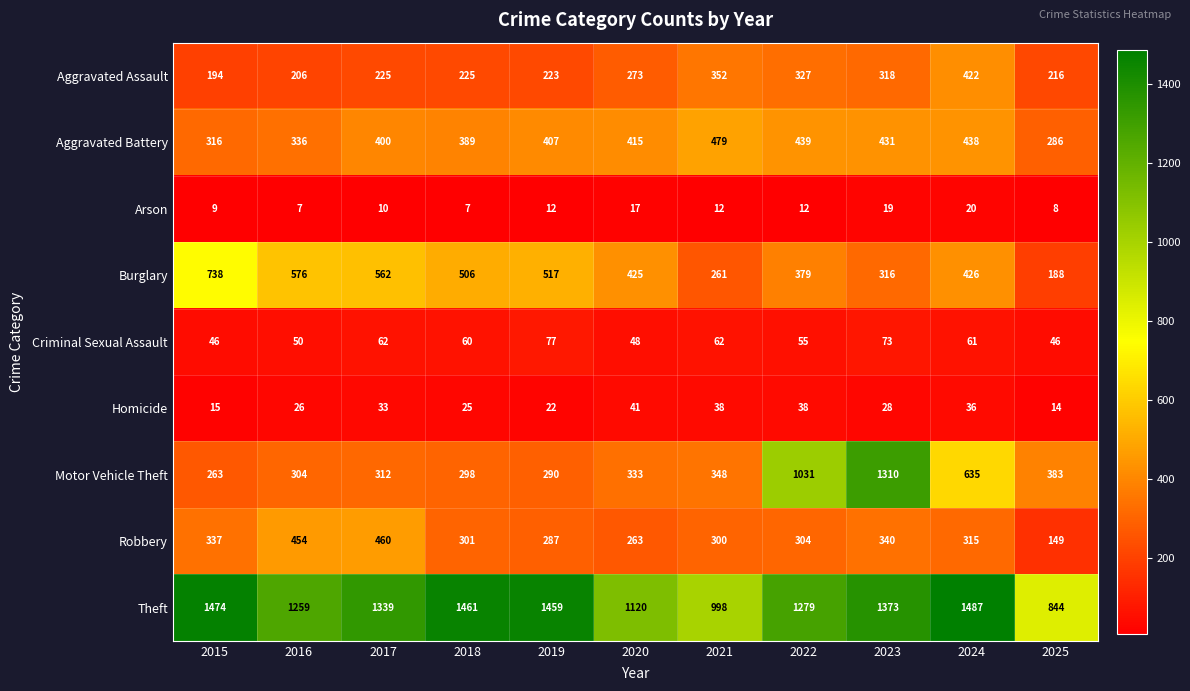

Between 2019 and 2021, which series saw the biggest shift?

Theft